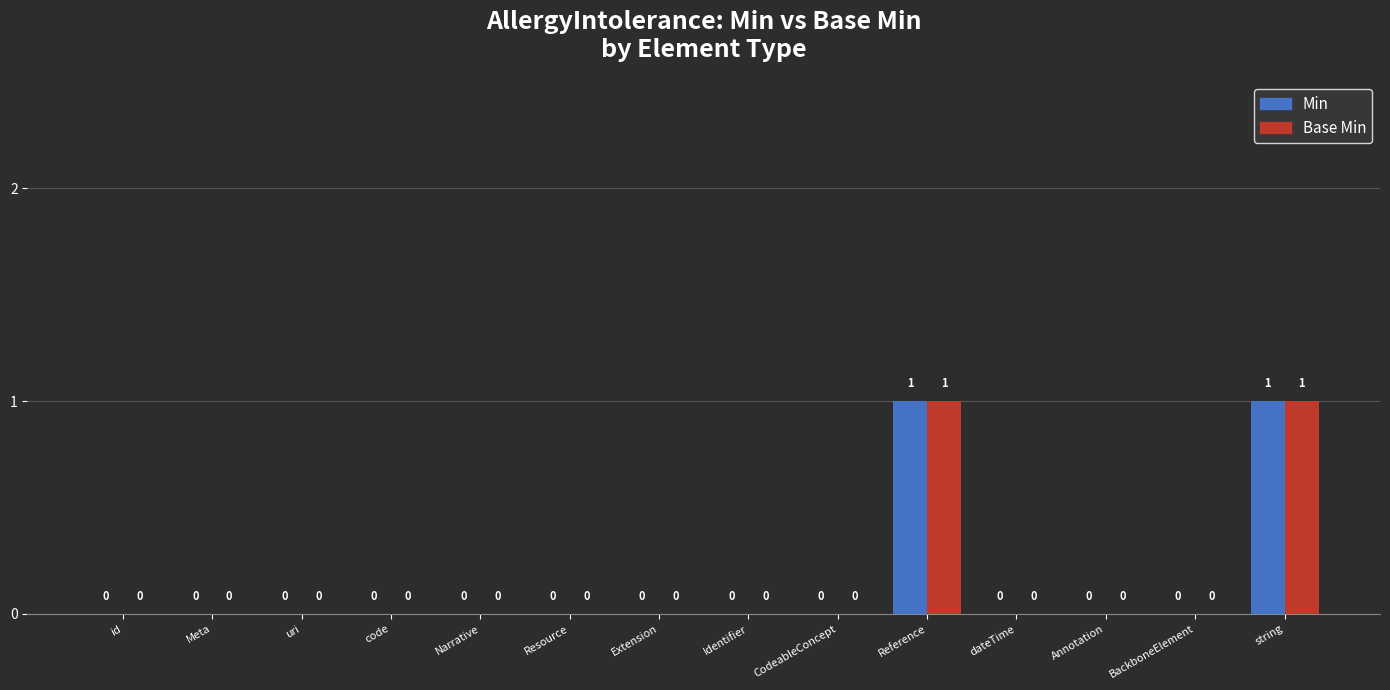

Count the number of categories in the chart.

14